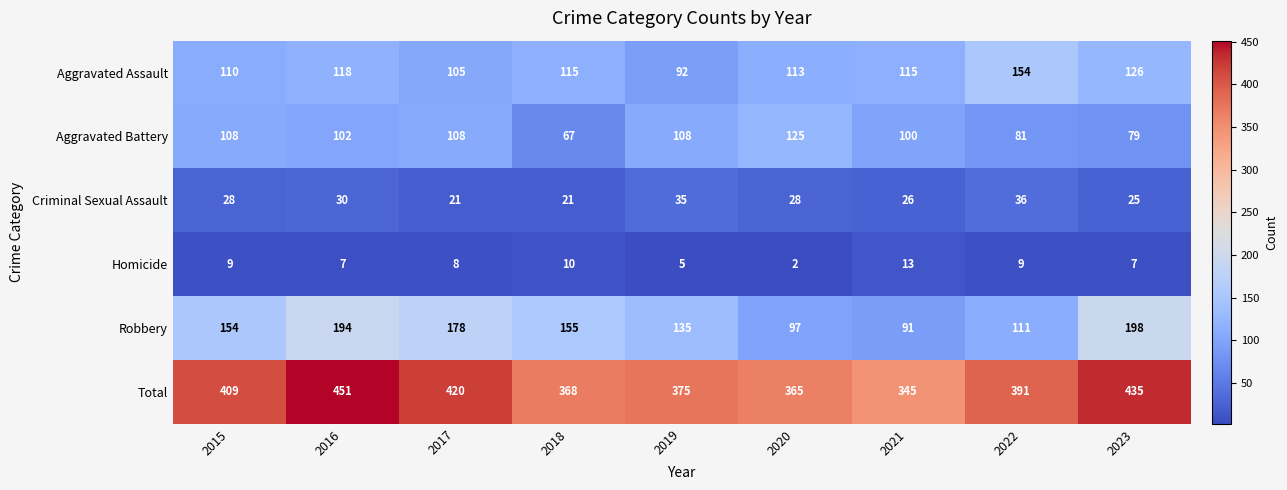

The value of Criminal Sexual Assault at 2018 is 13. True or false?

False